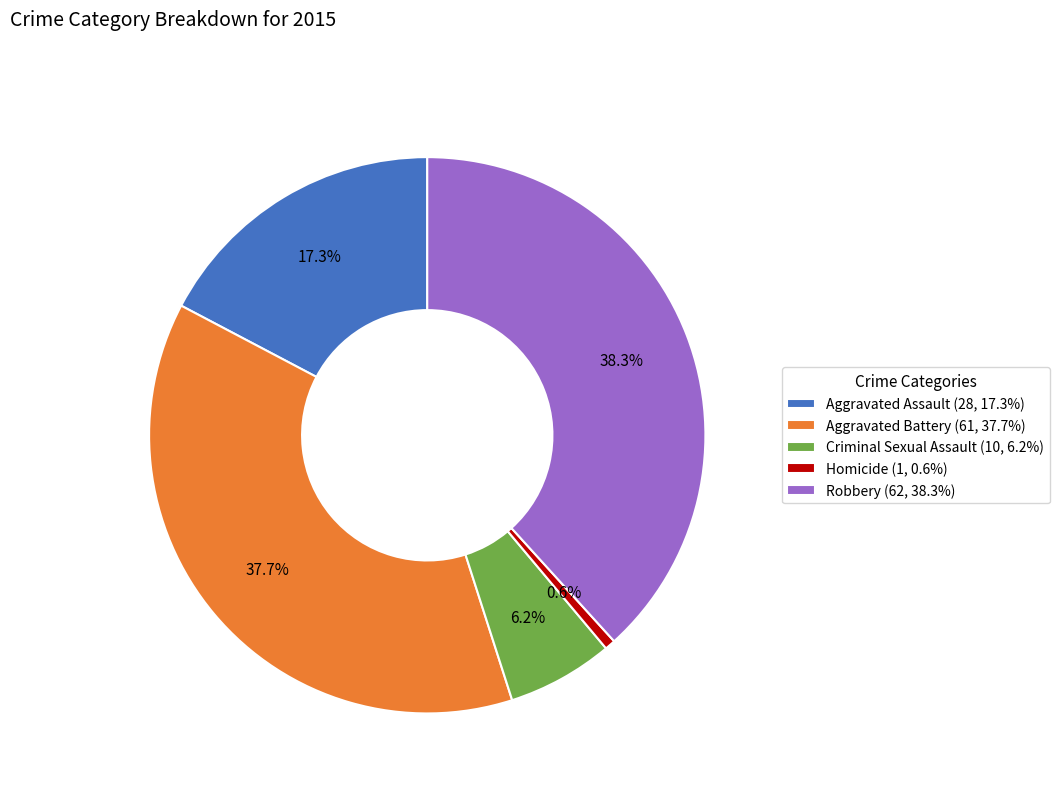

To the nearest percent, what is the combined percentage of Homicide and Robbery?

39%